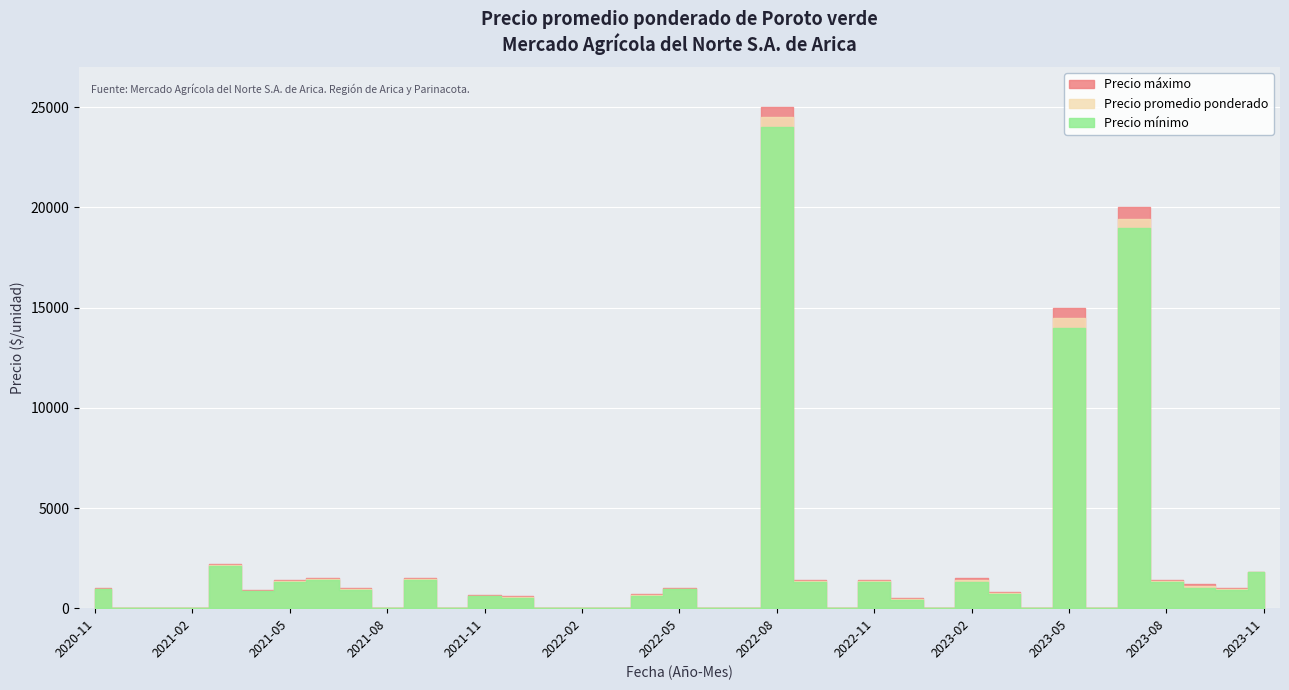

In Precio máximo, how many points are lower than both neighbors (excluding endpoints)?

8